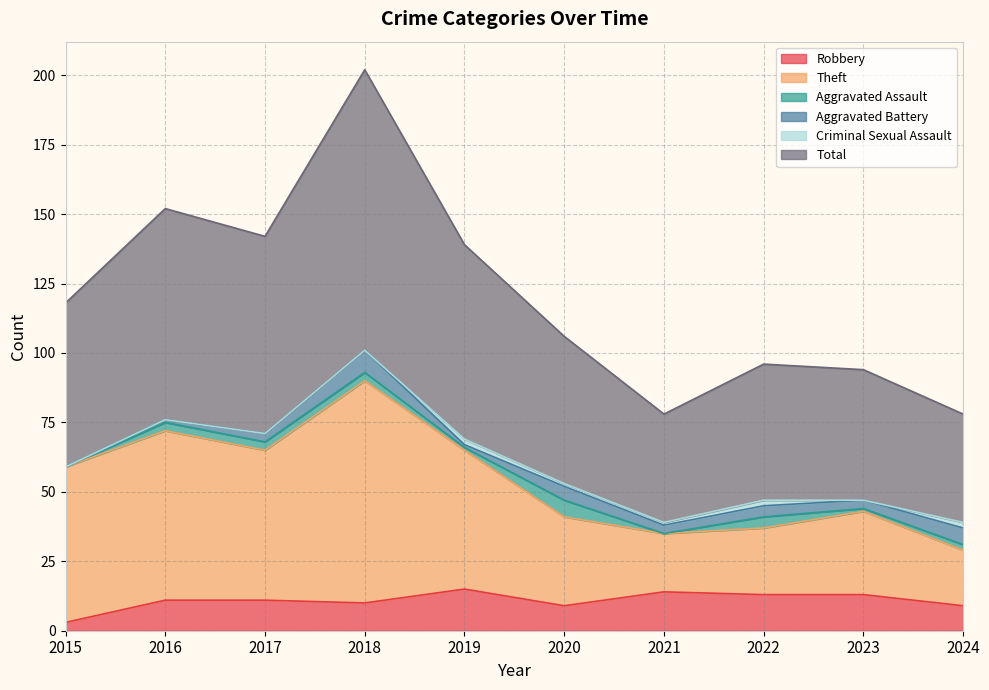

At which label does Theft reach its peak?

2018